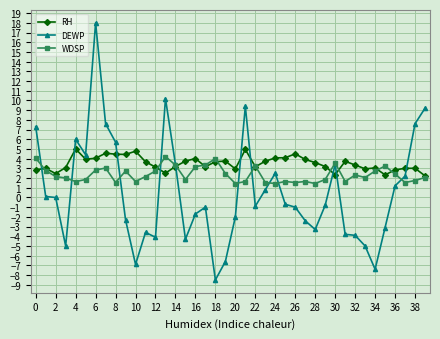

What are all the series names shown in the legend?

RH, DEWP, WDSP